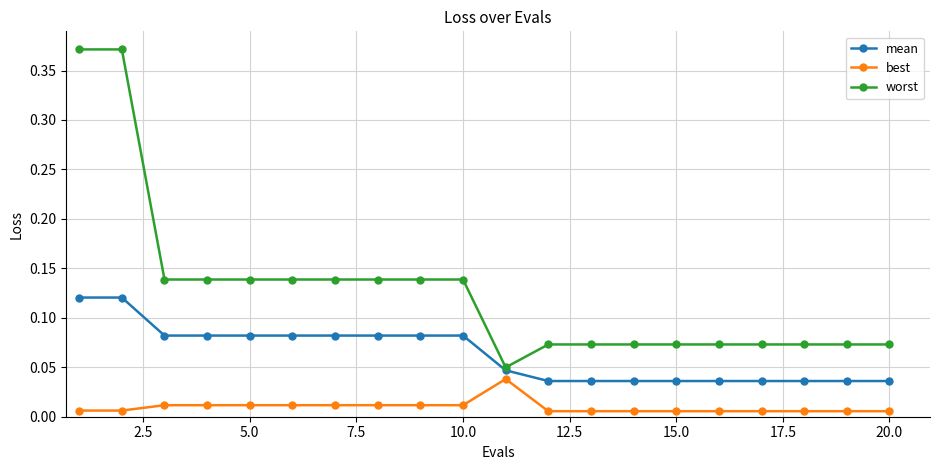

Which series has the widest spread of values?

worst